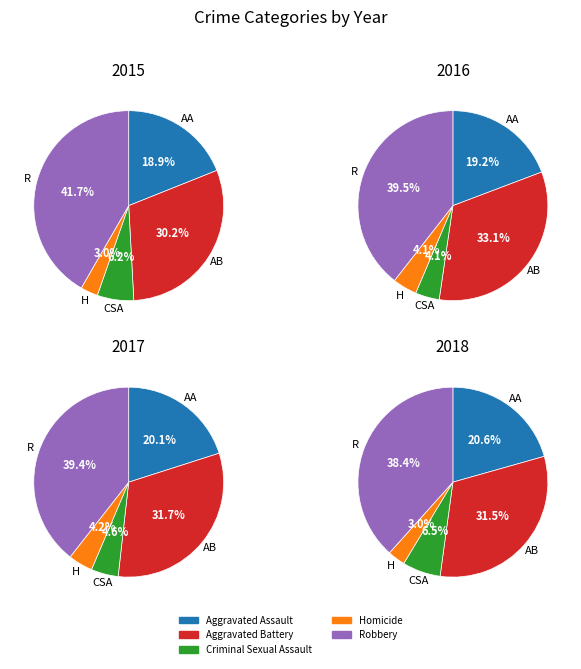

What is the largest slice in the pie chart?

Robbery